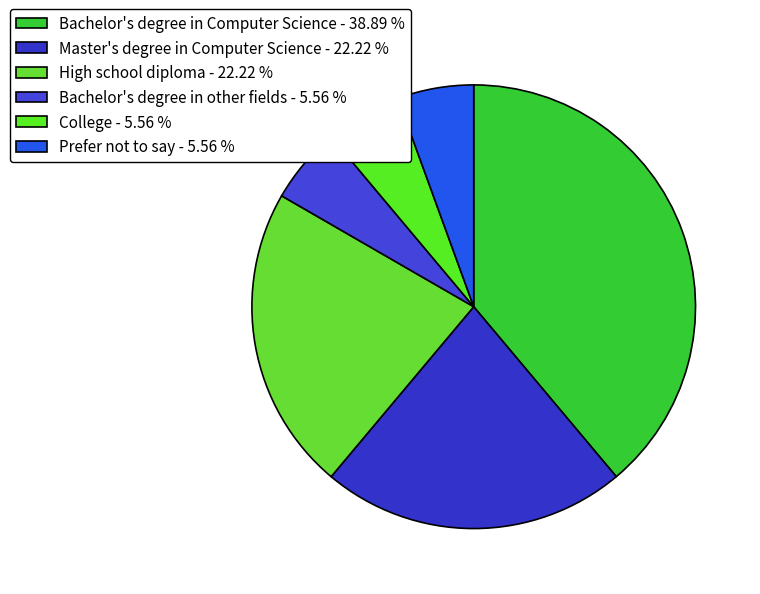

Is it true that Bachelor's degree in Computer Science is 50% of the pie?

False